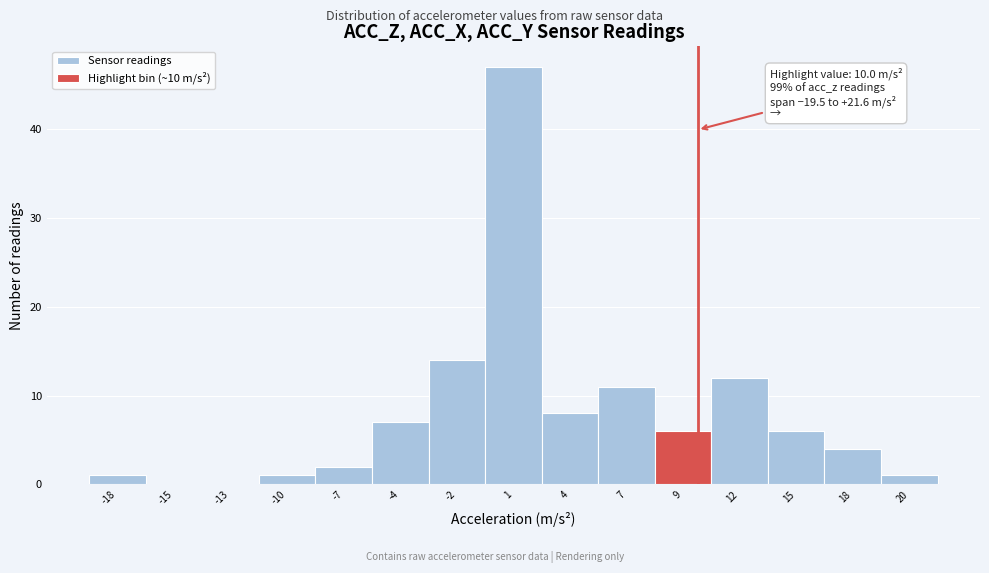

Reading right to left, what are all the values shown in this chart?

20=1	18=4	15=6	12=12	9=6	7=11	4=8	1=47	-2=14	-4=7	-7=2	-10=1	-13=0	-15=0	-18=1